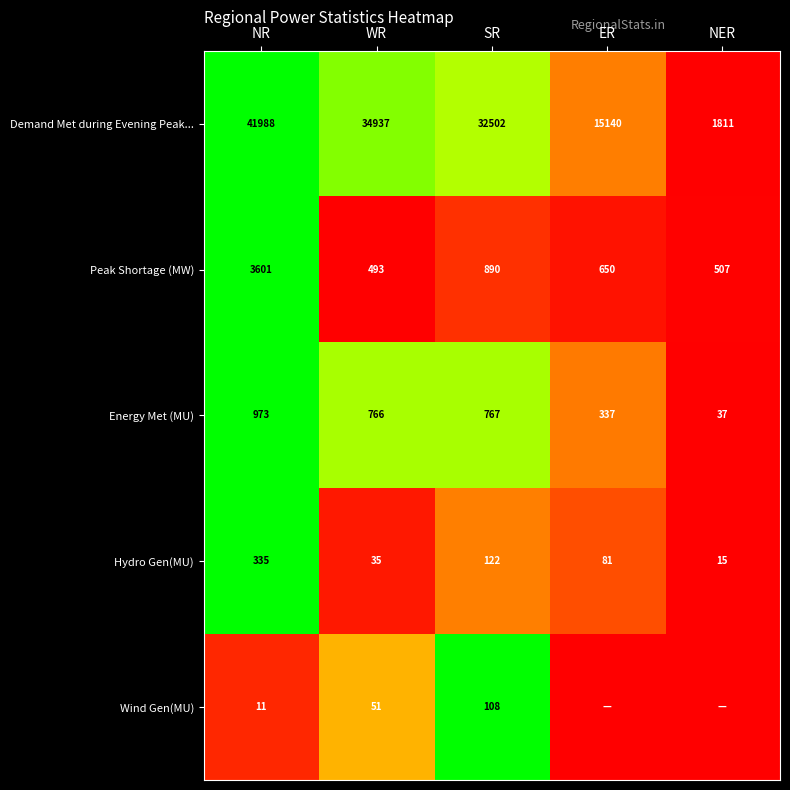

List the labels in order of Energy Met (MU) value, largest first.

NR, SR, WR, ER, NER